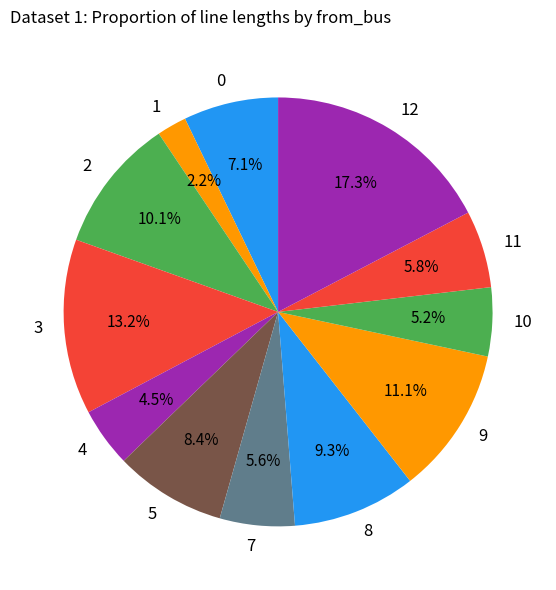

To the nearest percent, what is the combined percentage of 5 and 9?

20%